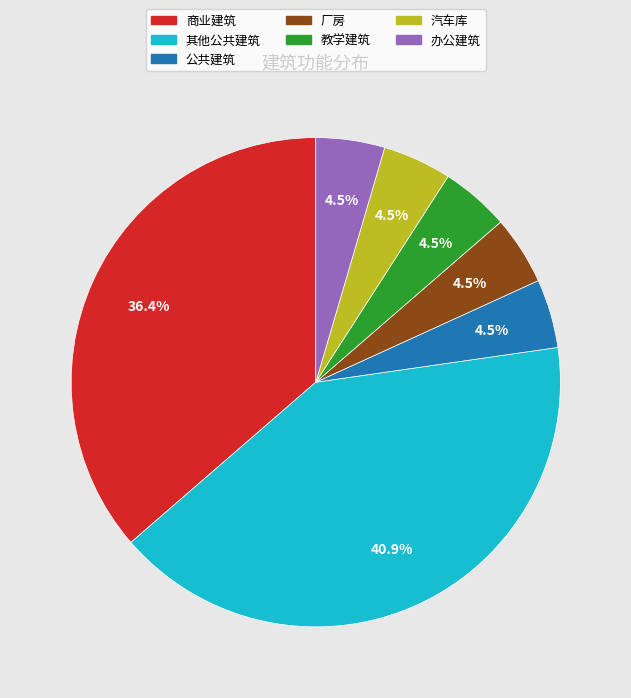

True or false: 教学建筑 accounts for 13% of the total.

False